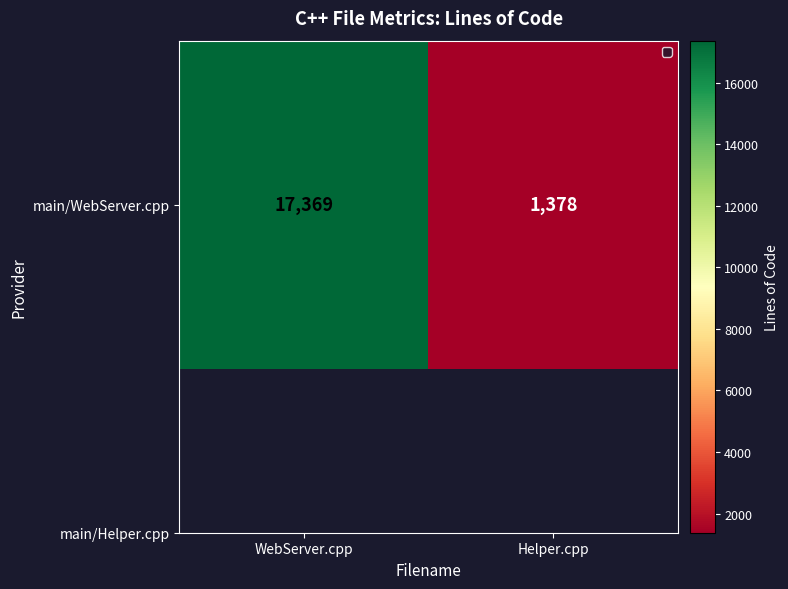

Where is the data nearest to the value 9373?

Helper.cpp